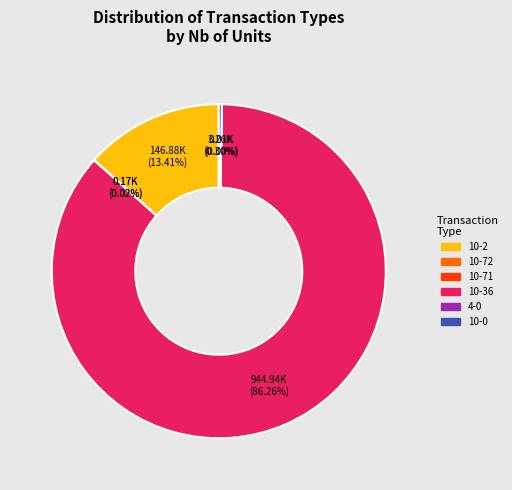

What is the largest slice in the pie chart?

10-36